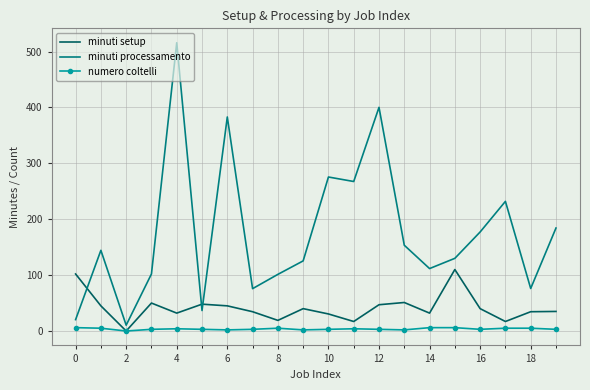

True or false: minuti setup and minuti processamento cross at least once.

True